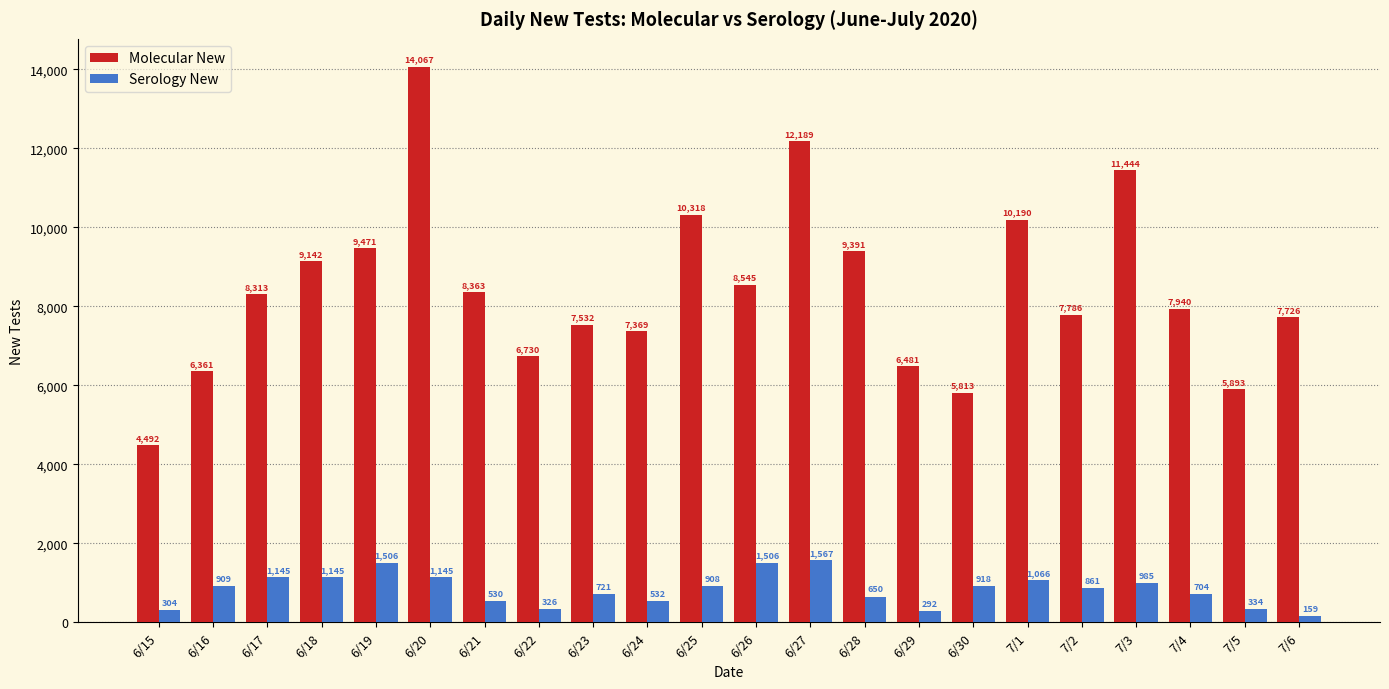

Does the chart contain stacked bars?

No